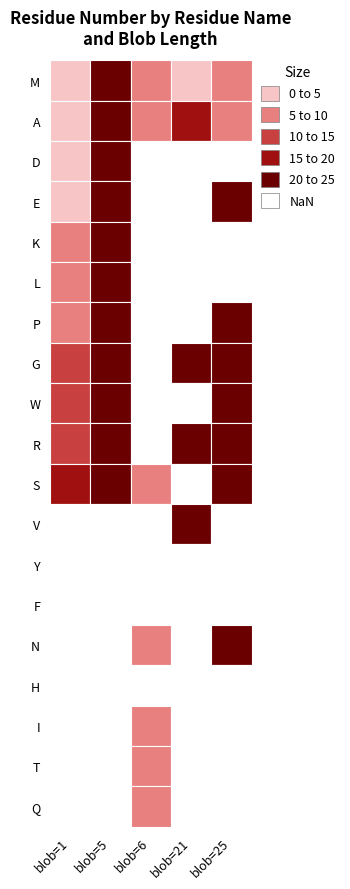

Reading left to right, what are all the values shown in this chart?

M: 1=1	5=21	6=5	25=6	21=1
A: 1=2	5=21	6=5	25=6	21=19
D: 1=3	5=21	6=0	25=0	21=0
E: 1=4	5=21	6=0	25=25	21=0
K: 1=6	5=21	6=0	25=0	21=0
L: 1=7	5=21	6=0	25=0	21=0
P: 1=8	5=21	6=0	25=25	21=0
G: 1=10	5=21	6=0	25=25	21=20
W: 1=11	5=21	6=0	25=25	21=0
R: 1=14	5=21	6=0	25=25	21=21
S: 1=16	5=21	6=6	25=25	21=0
V: 1=0	5=0	6=0	25=0	21=22
Y: 1=0	5=0	6=0	25=0	21=0
F: 1=0	5=0	6=0	25=0	21=0
N: 1=0	5=0	6=6	25=25	21=0
H: 1=0	5=0	6=0	25=0	21=0
I: 1=0	5=0	6=6	25=0	21=0
T: 1=0	5=0	6=6	25=0	21=0
Q: 1=0	5=0	6=6	25=0	21=0